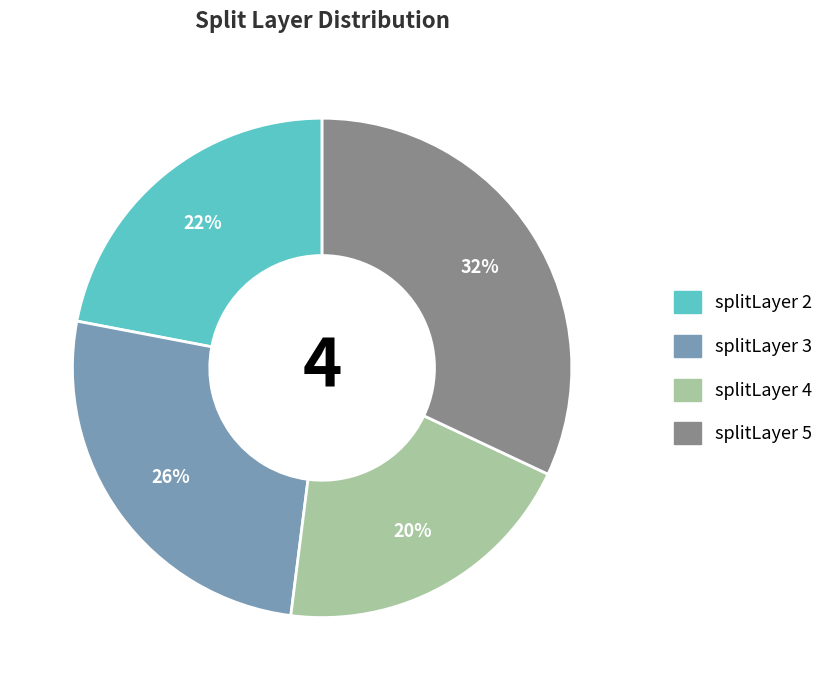

Is there a majority slice in this chart?

No